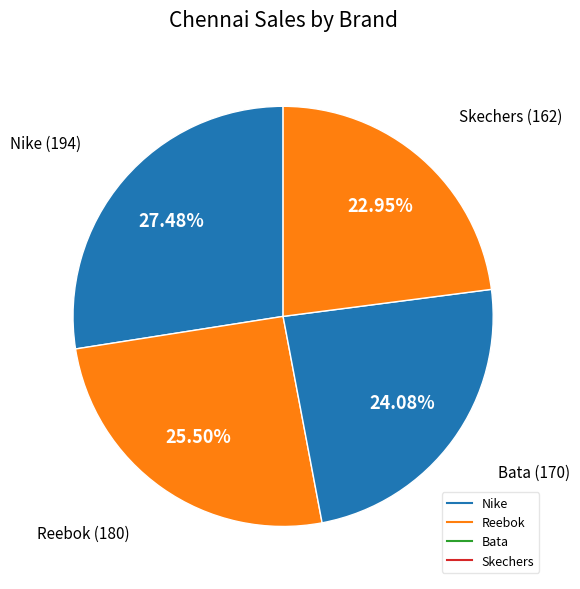

How many slices are in this pie chart?

4